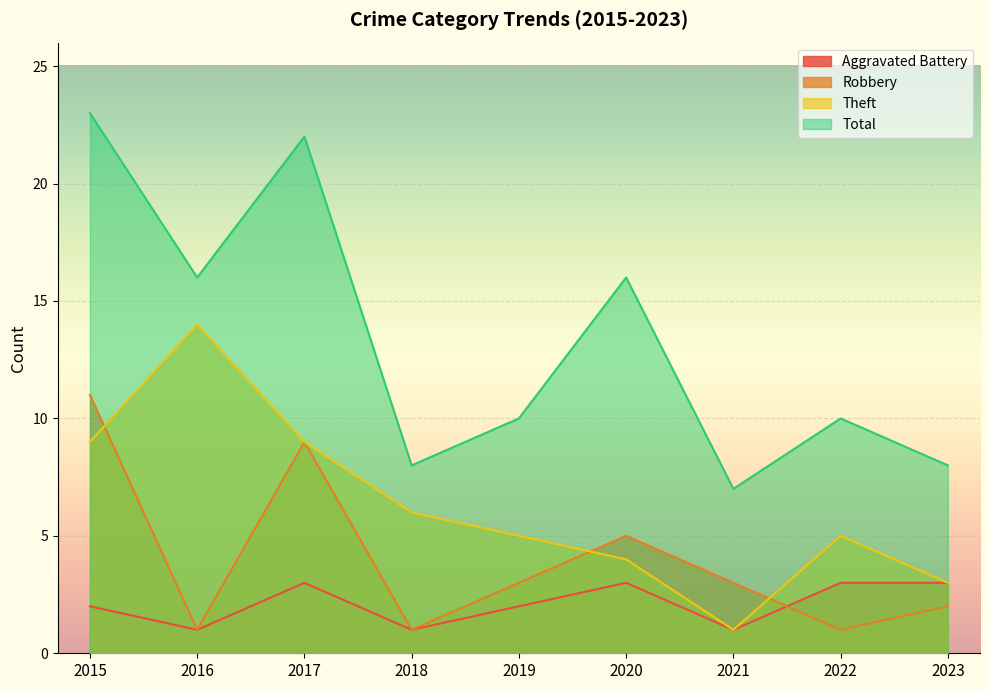

How many lines are shown in the chart?

4